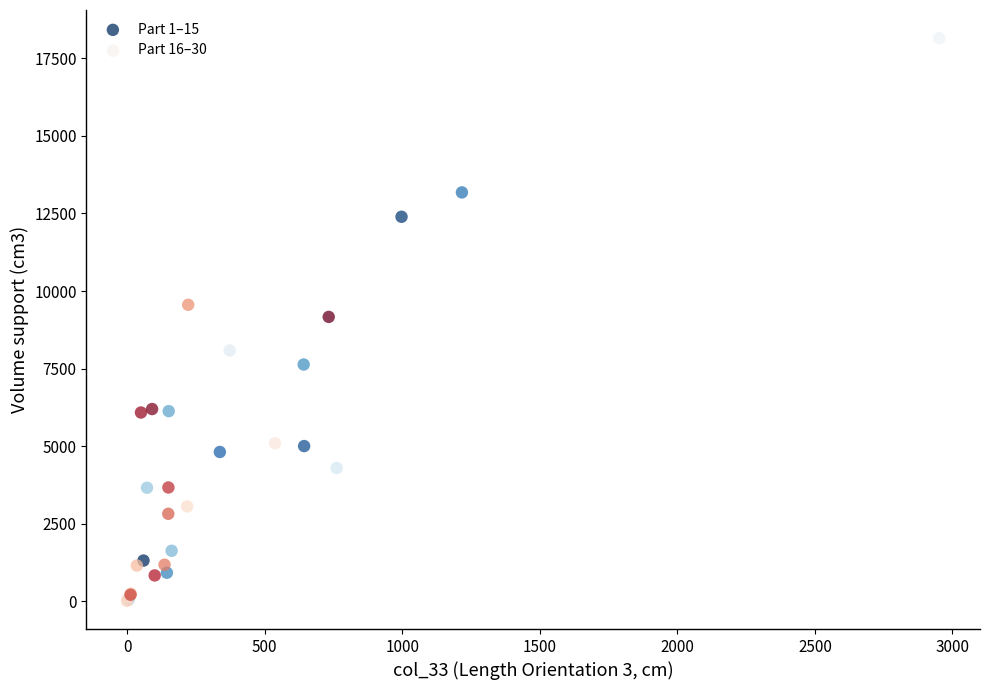

Which series contains the highest Y value?

Part 1–15